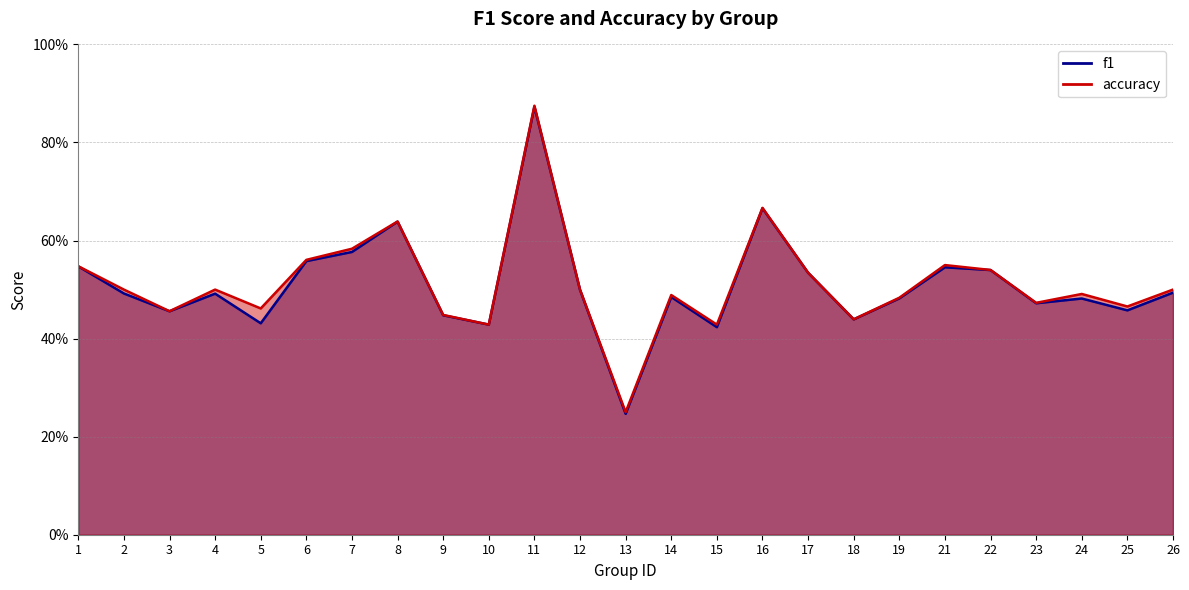

What is the difference between the accuracy values at 7 and 5?

0.1